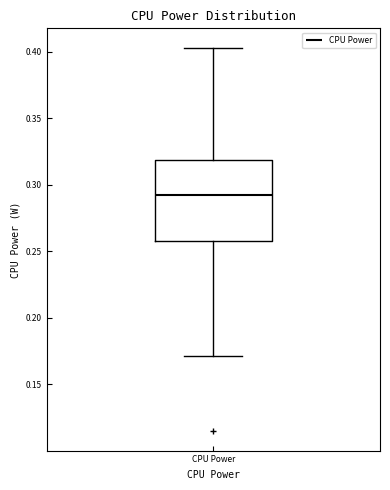

Read this box plot against the y-axis: the position of the median line, the range covered by the box, and the ends of both whiskers. The values are not printed on the chart, so give them approximately, as read against the axis.

median 0.290, box 0.260 to 0.320, whiskers 0.170 to 0.405